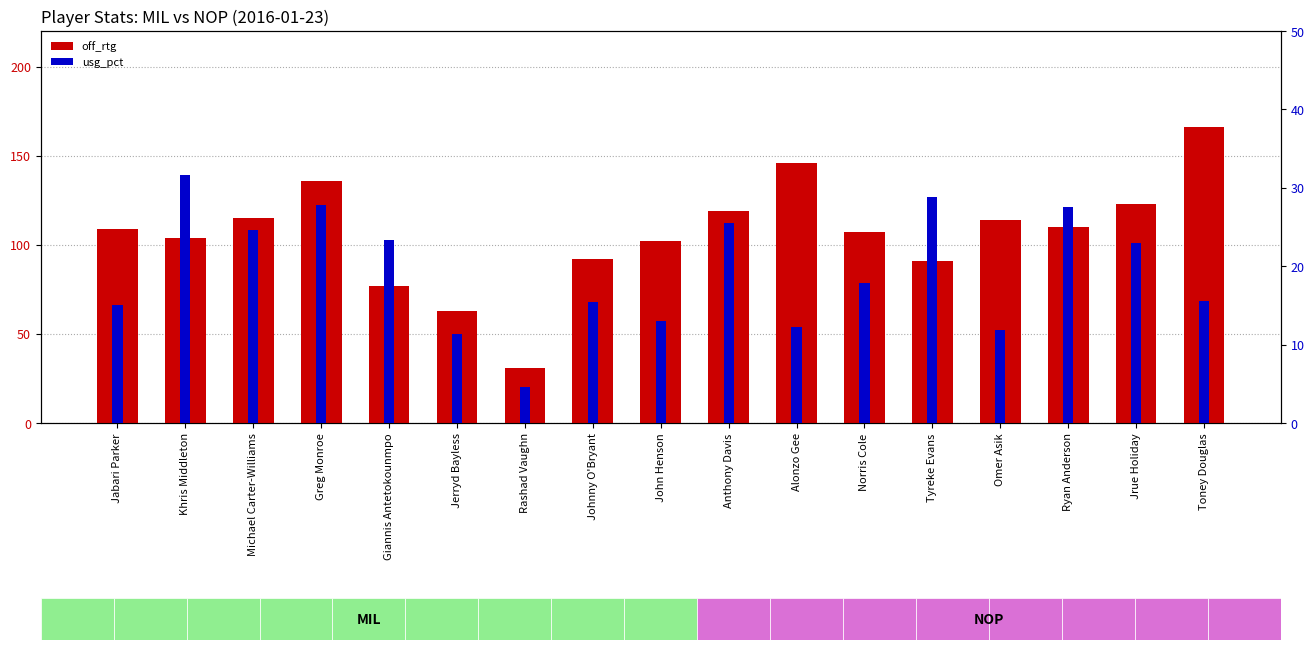

How many groups of bars are there?

17